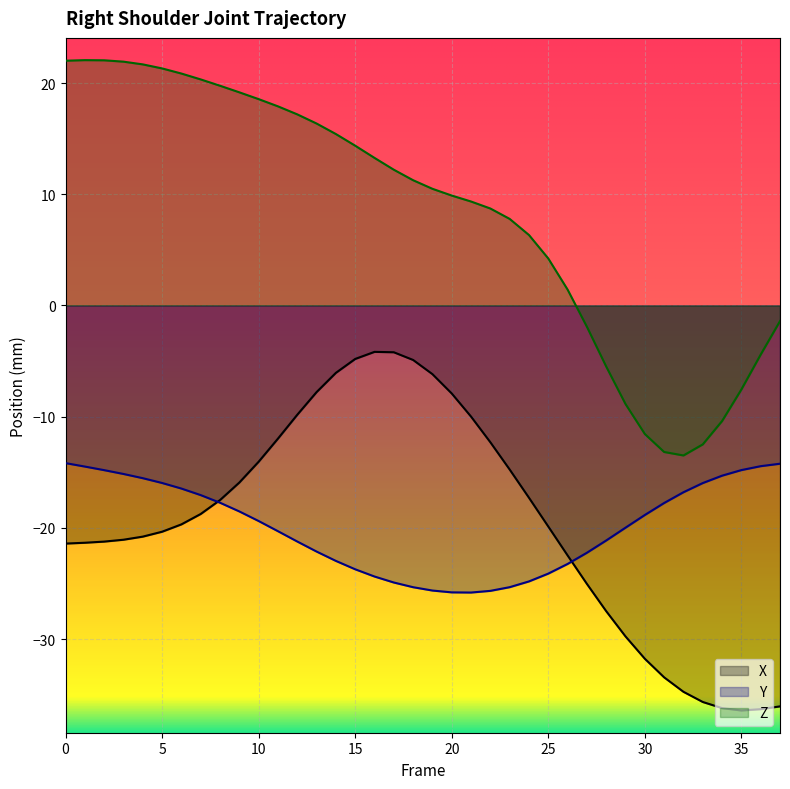

Reading left to right, transcribe all the data shown in this chart.

X: 0=-21.4	1=-21.3	2=-21.2	3=-21.1	4=-20.8	5=-20.3	6=-19.7	7=-18.8	8=-17.5	9=-15.9	10=-14.1	11=-12.0	12=-9.8	13=-7.8	14=-6.1	15=-4.8	16=-4.2	17=-4.2	18=-4.9	19=-6.2	20=-7.9	21=-10.0	22=-12.3	23=-14.8	24=-17.3	25=-19.9	26=-22.5	27=-25.0	28=-27.5	29=-29.8	30=-31.8	31=-33.4	32=-34.7	33=-35.7	34=-36.2	35=-36.4	36=-36.3	37=-36.1
Y: 0=-14.2	1=-14.5	2=-14.8	3=-15.2	4=-15.5	5=-16.0	6=-16.5	7=-17.1	8=-17.7	9=-18.5	10=-19.4	11=-20.3	12=-21.2	13=-22.1	14=-23.0	15=-23.7	16=-24.4	17=-24.9	18=-25.3	19=-25.6	20=-25.8	21=-25.8	22=-25.7	23=-25.3	24=-24.8	25=-24.1	26=-23.2	27=-22.2	28=-21.1	29=-20.0	30=-18.8	31=-17.8	32=-16.8	33=-16.0	34=-15.3	35=-14.8	36=-14.5	37=-14.2
Z: 0=22.0	1=22.1	2=22.0	3=21.9	4=21.7	5=21.3	6=20.9	7=20.3	8=19.8	9=19.2	10=18.6	11=17.9	12=17.2	13=16.4	14=15.4	15=14.4	16=13.3	17=12.2	18=11.3	19=10.5	20=9.9	21=9.3	22=8.7	23=7.8	24=6.3	25=4.2	26=1.4	27=-1.9	28=-5.5	29=-8.9	30=-11.6	31=-13.2	32=-13.5	33=-12.5	34=-10.4	35=-7.6	36=-4.4	37=-1.4